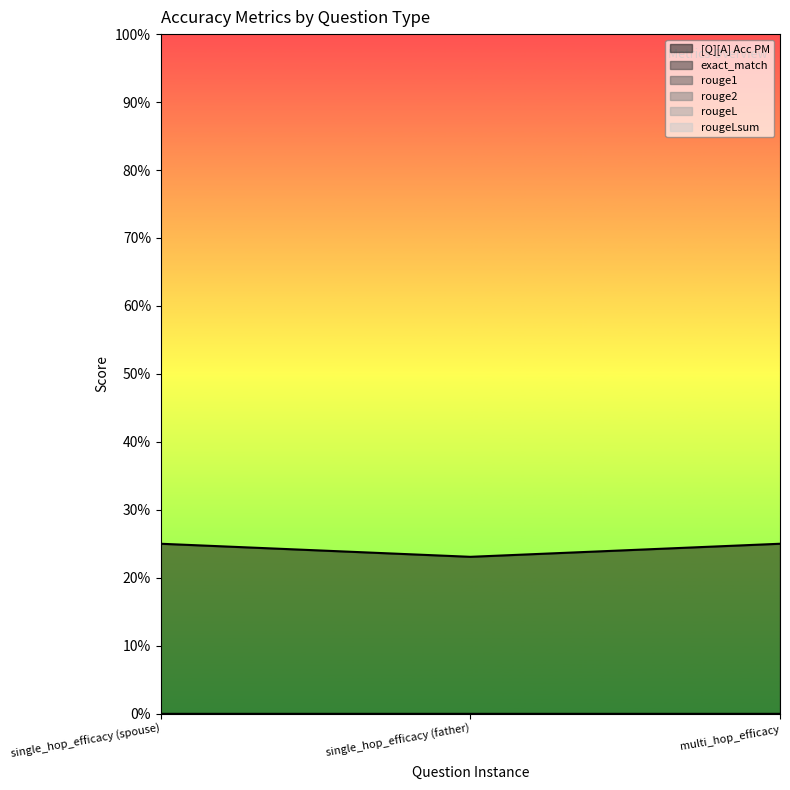

What is the maximum value shown in the chart?

0.2